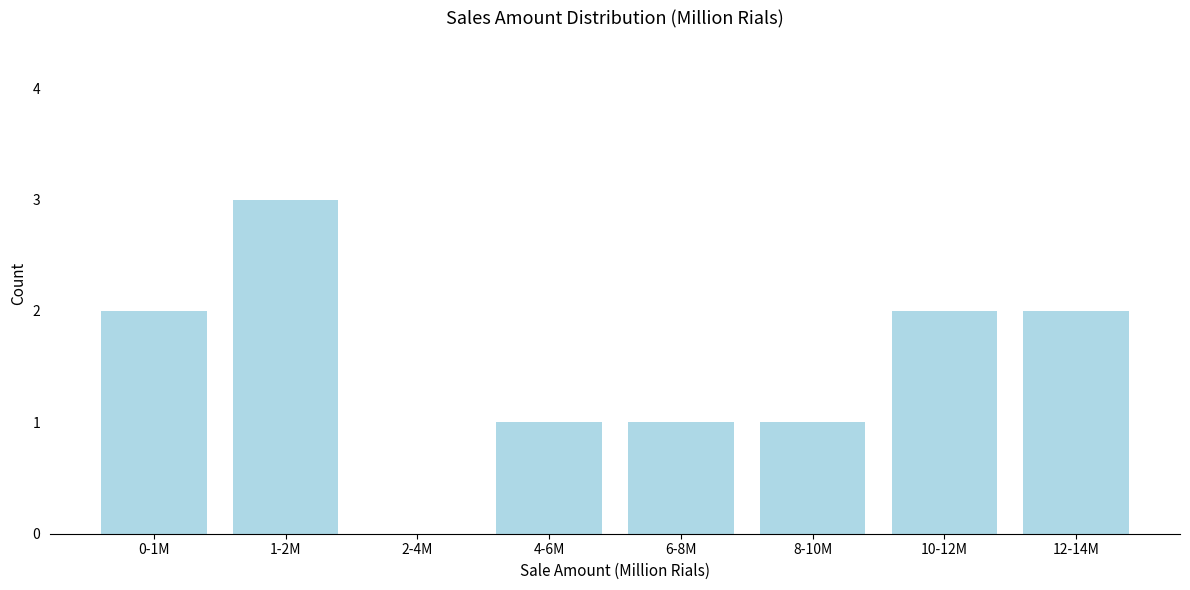

Reading right to left, list all the values displayed in this chart.

12-14M=2	10-12M=2	8-10M=1	6-8M=1	4-6M=1	2-4M=0	1-2M=3	0-1M=2